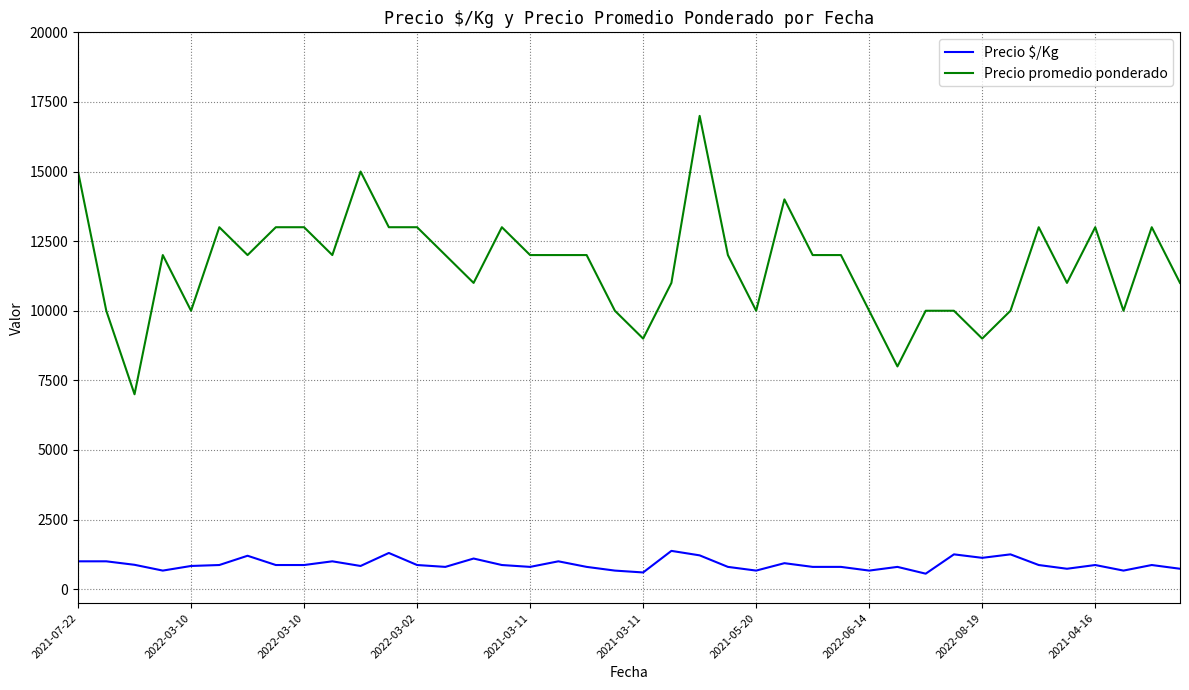

Which series has the largest total across all categories?

Precio promedio ponderado